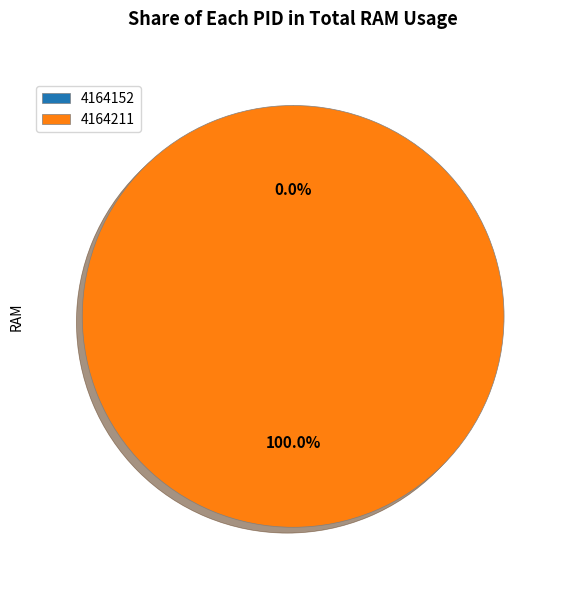

Between 4164211 and 4164152, which is larger?

4164211